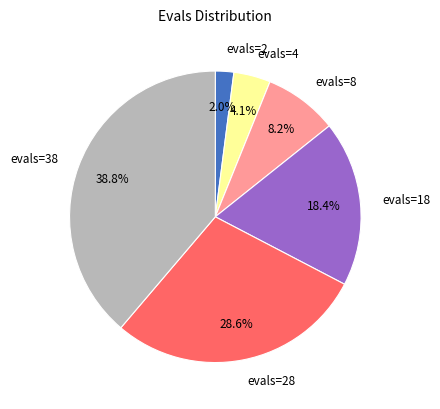

Approximately how many times larger is the value at evals=8 compared to evals=28?

0.3